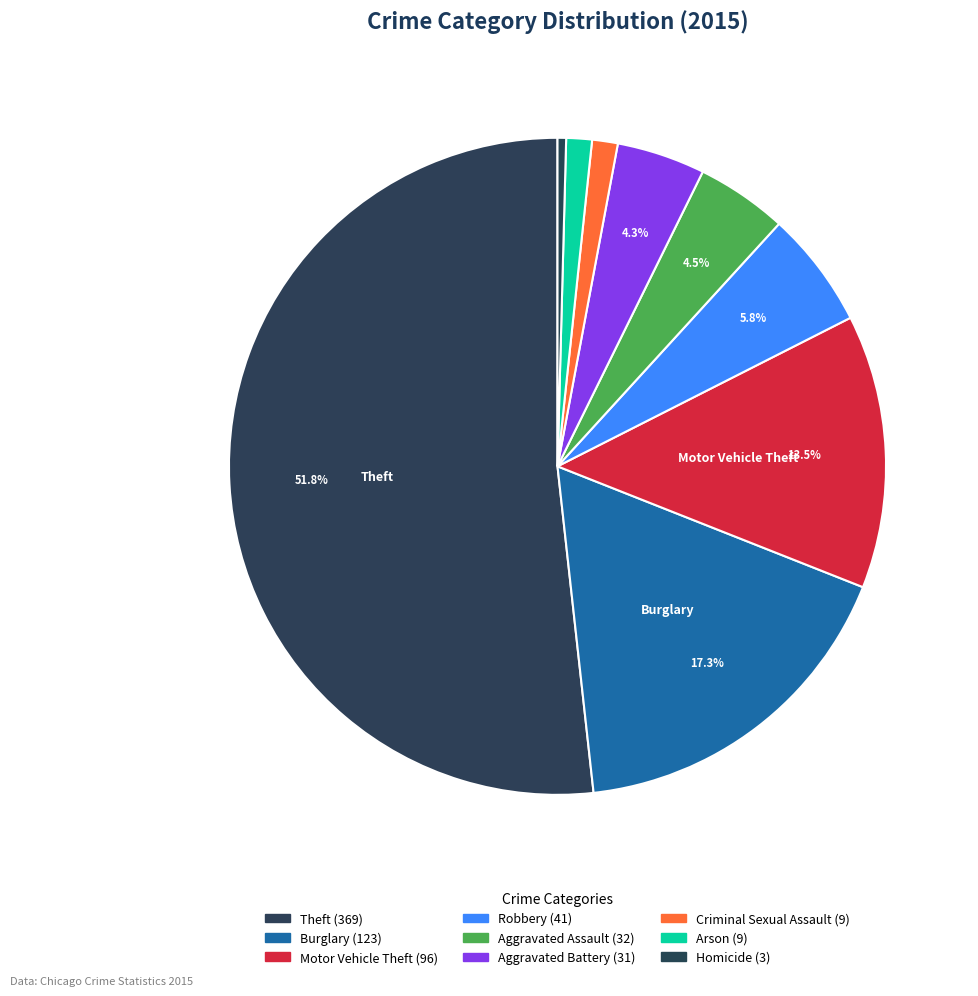

To the nearest percent, what percentage of the pie is Burglary?

17%